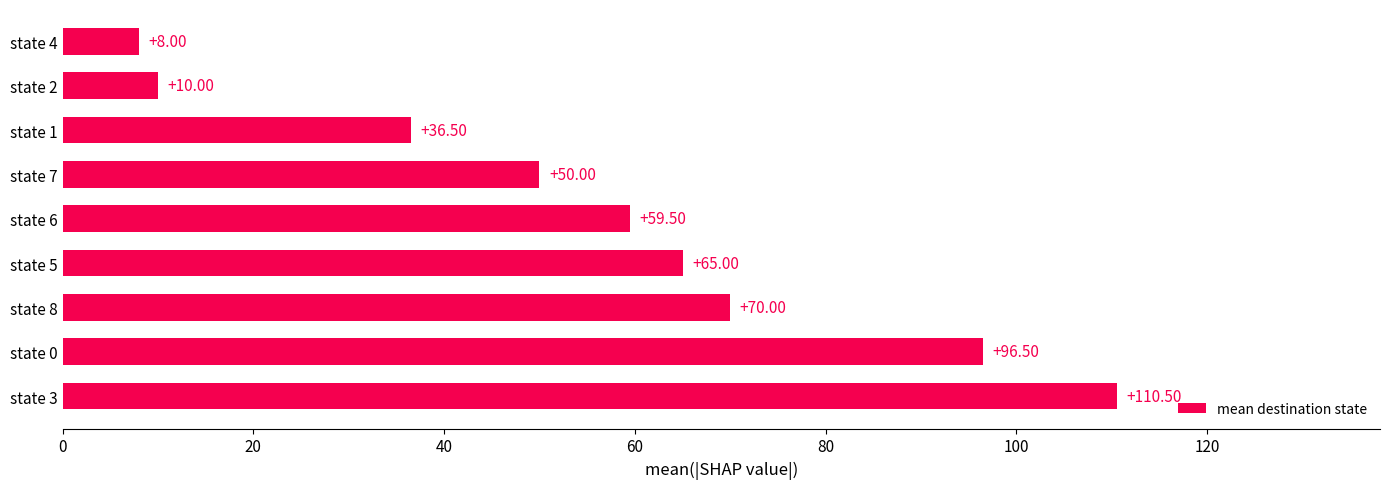

List the labels in order of value, largest first.

state 3, state 0, state 8, state 5, state 6, state 7, state 1, state 2, state 4